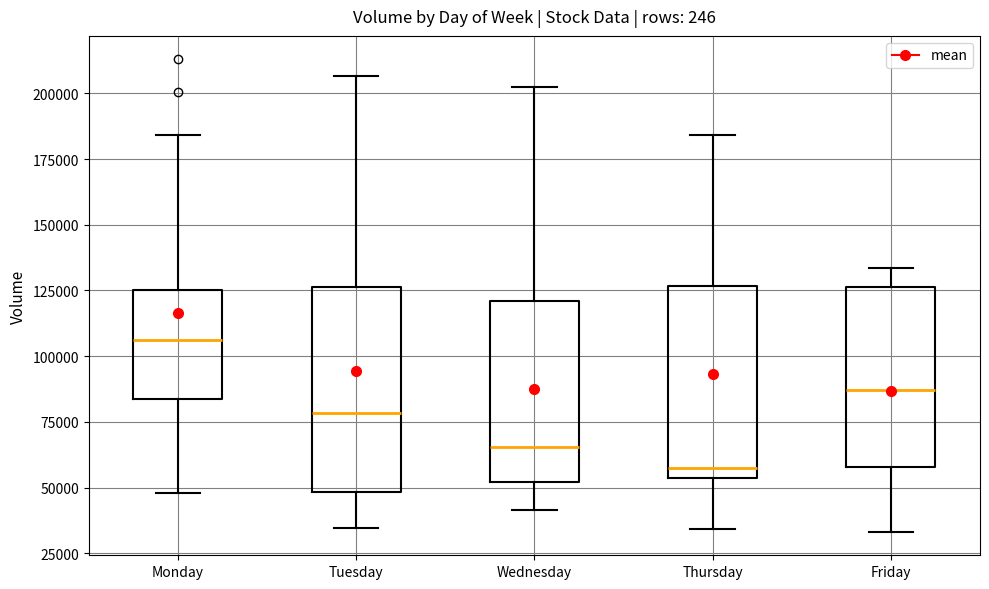

Reading left to right, read every box against the y-axis: the position of its median line, the range the box covers, and the ends of its whiskers. The values are not printed on the chart, so give them approximately, as read against the axis.

Monday: median 105000, box 85000 to 125000, whiskers 50000 to 185000
Tuesday: median 80000, box 50000 to 125000, whiskers 35000 to 205000
Wednesday: median 65000, box 50000 to 120000, whiskers 40000 to 205000
Thursday: median 60000, box 55000 to 125000, whiskers 35000 to 185000
Friday: median 85000, box 60000 to 125000, whiskers 35000 to 135000